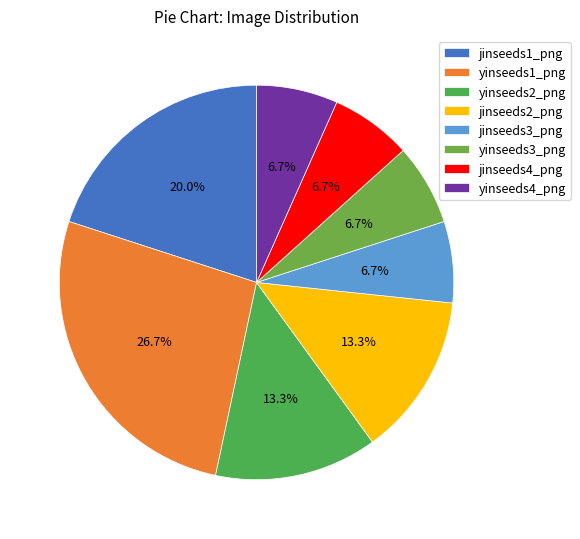

Rank the categories by value from highest to lowest.

yinseeds1_png, jinseeds1_png, yinseeds2_png, jinseeds2_png, jinseeds3_png, yinseeds3_png, jinseeds4_png, yinseeds4_png